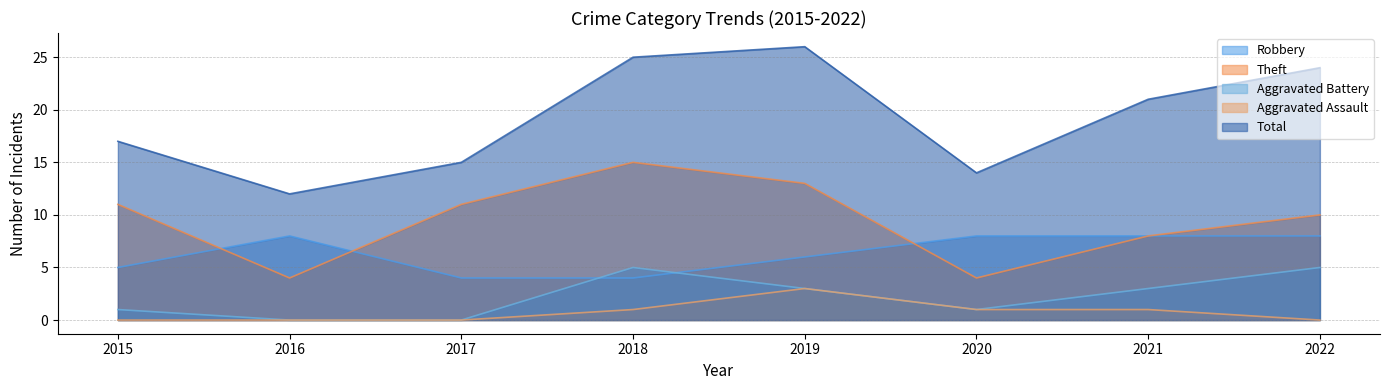

Reading left to right, list all the values displayed in this chart.

Robbery: 2015=5	2016=8	2017=4	2018=4	2019=6	2020=8	2021=8	2022=8
Theft: 2015=11	2016=4	2017=11	2018=15	2019=13	2020=4	2021=8	2022=10
Aggravated Battery: 2015=1	2016=0	2017=0	2018=5	2019=3	2020=1	2021=3	2022=5
Aggravated Assault: 2015=0	2016=0	2017=0	2018=1	2019=3	2020=1	2021=1	2022=0
Total: 2015=17	2016=12	2017=15	2018=25	2019=26	2020=14	2021=21	2022=24